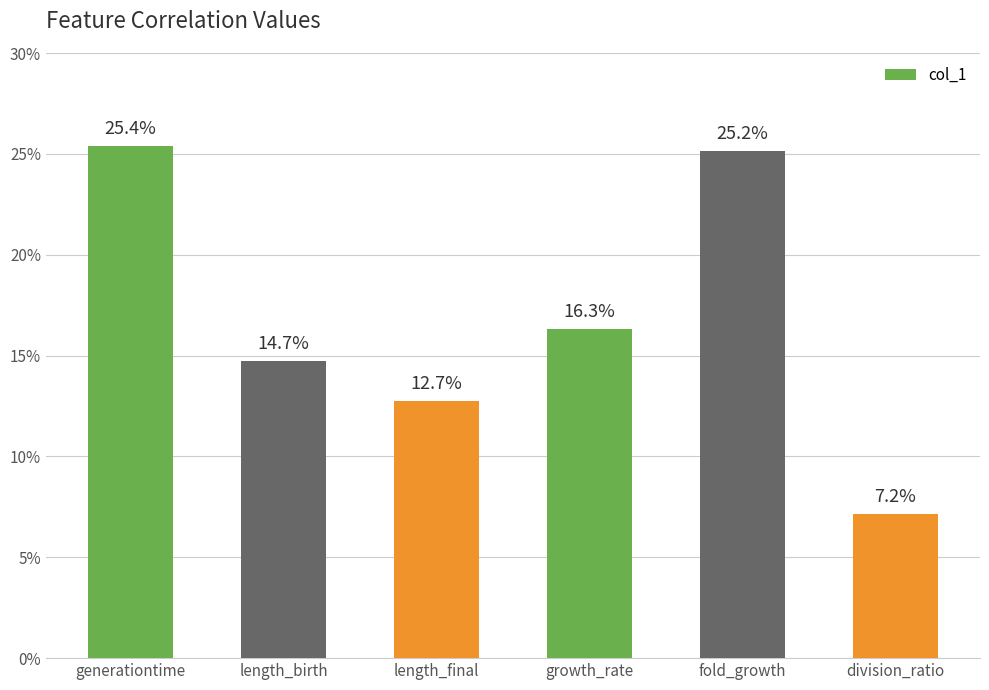

Does the chart contain any negative values?

No